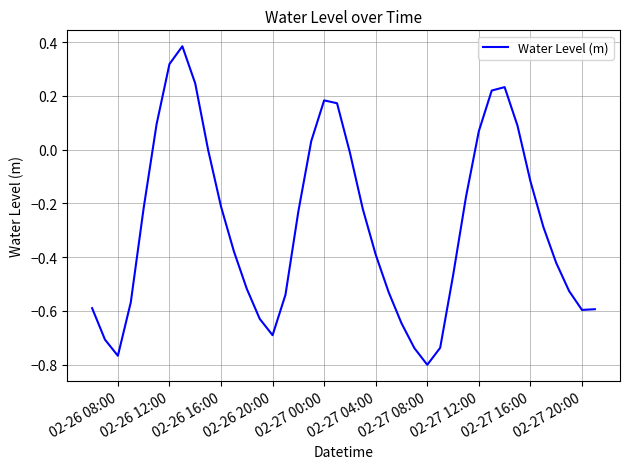

How many categories are shown in the chart?

40